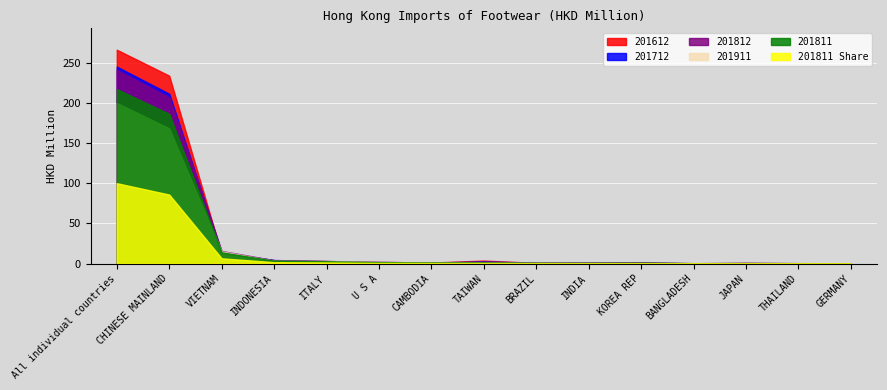

What is the difference between the maximum and minimum values in the 201712 series?

244.9